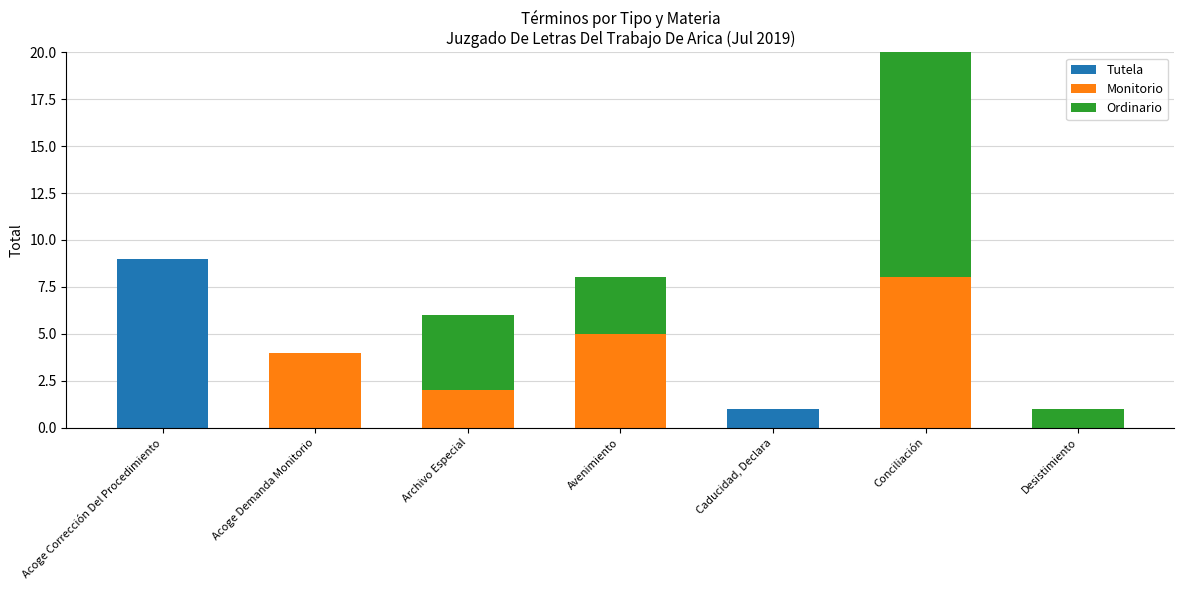

True or false: Tutela has a value of -6 at Archivo Especial.

False